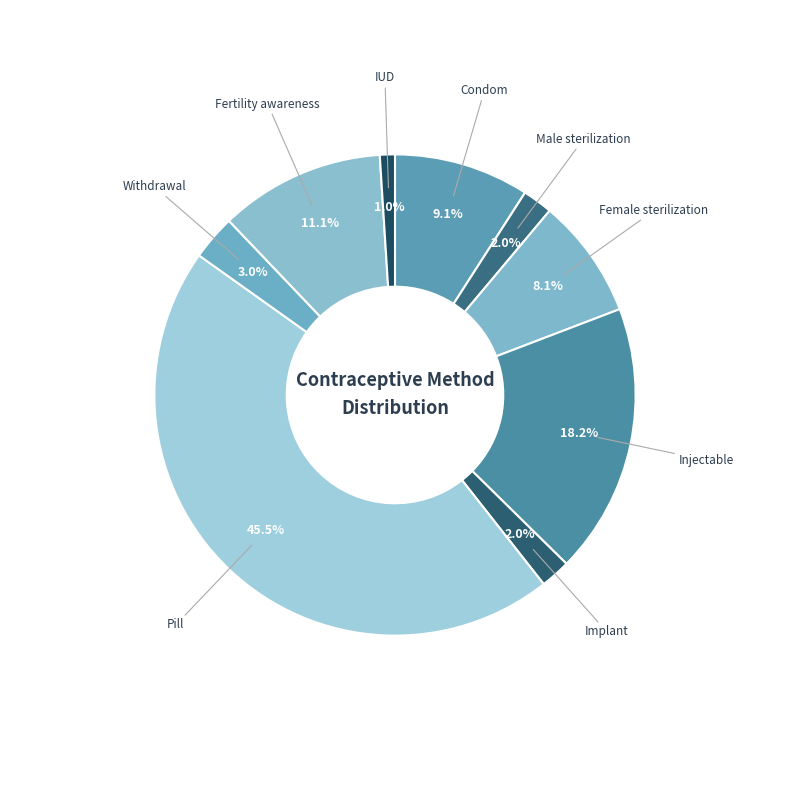

True or false: IUD accounts for 1% of the total.

True